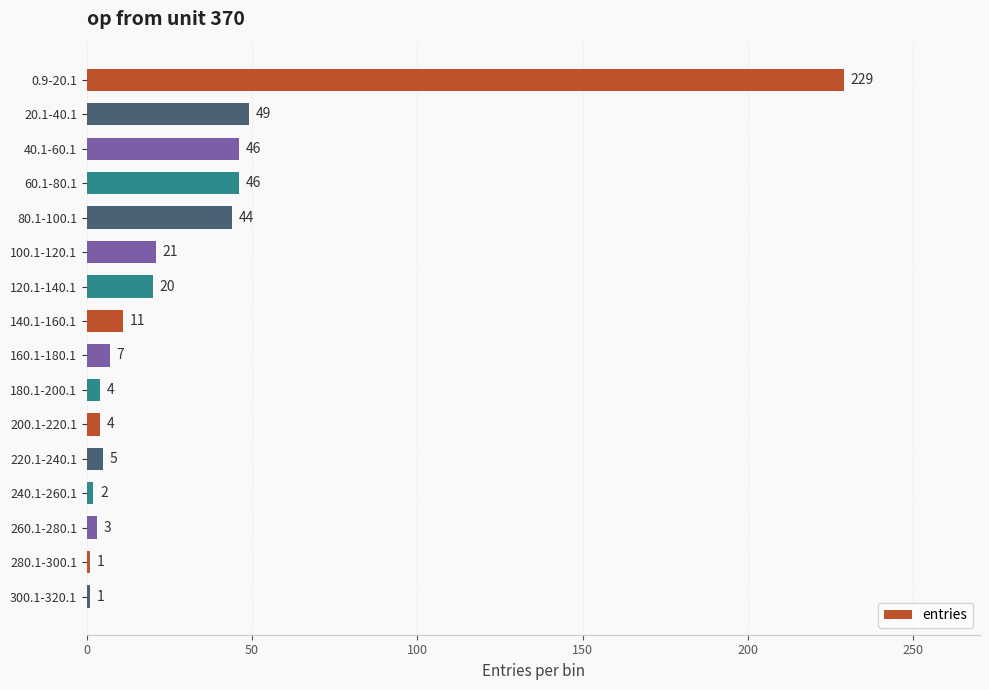

What is the sum of all values?

493